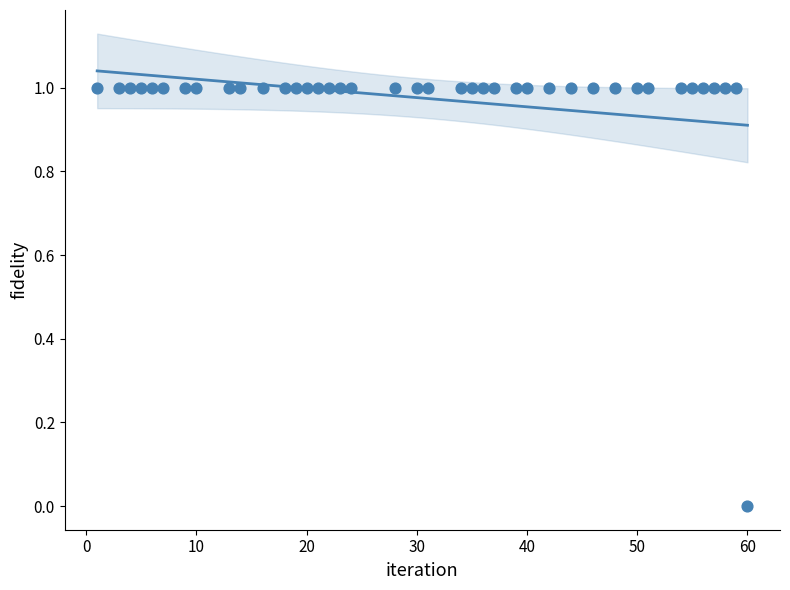

What is the range of X values (max minus min)?

59